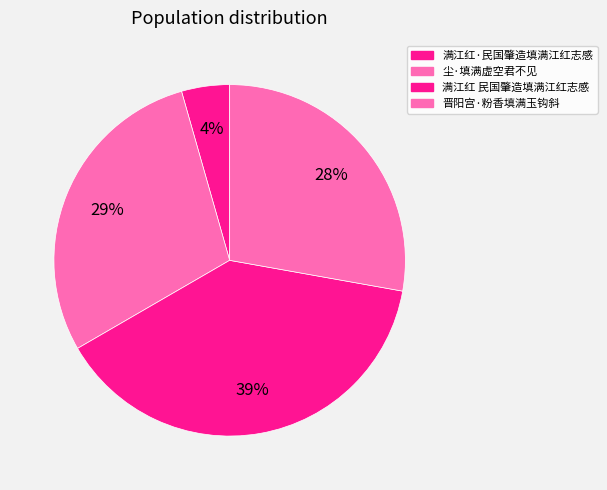

What is the ratio of the value at 满江红·民国肇造填满江红志感 to the value at 尘·填满虚空君不见?

0.2